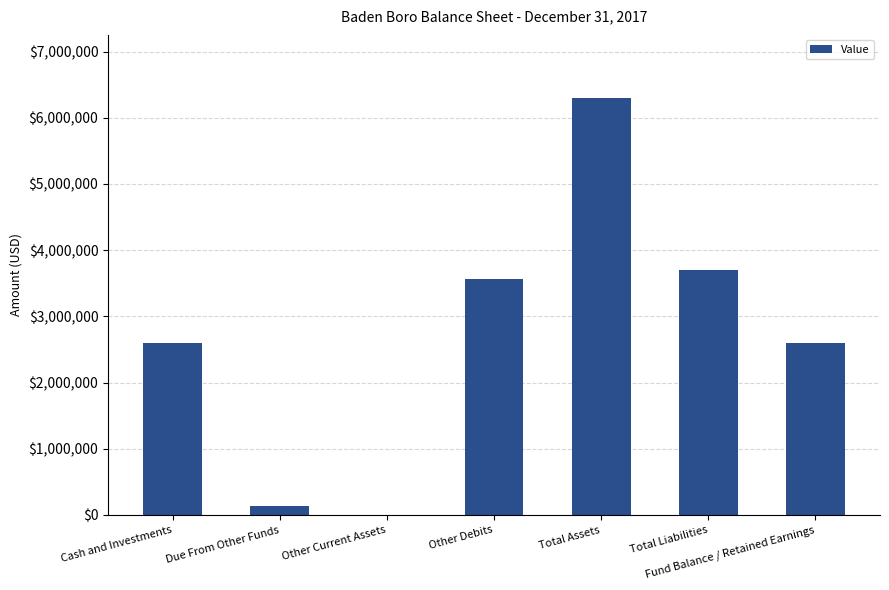

Are the bars horizontal?

No